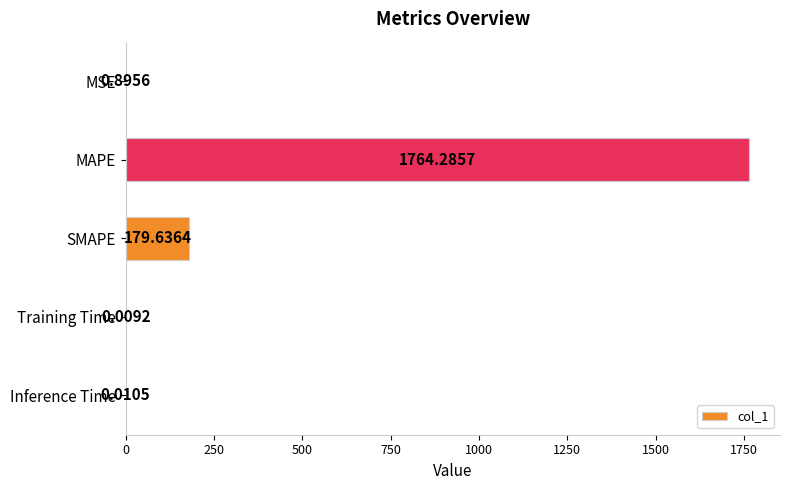

What is the sum of all values?

1944.8